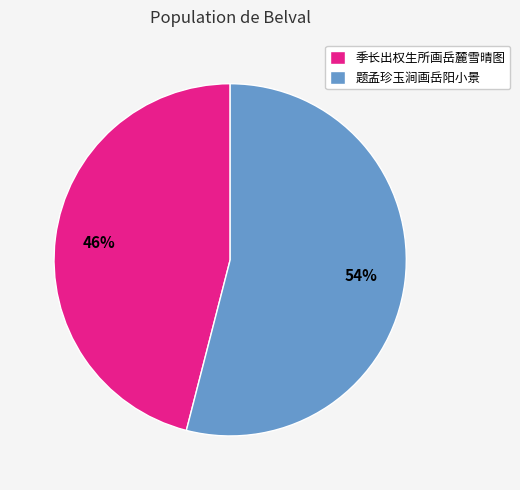

Approximately how many times larger is the value at 题孟珍玉涧画岳阳小景 compared to 季长出权生所画岳麓雪晴图?

1.2